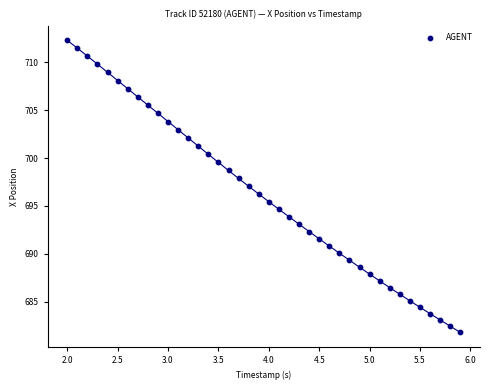

What is the range of Y values (max minus min)?

30.5